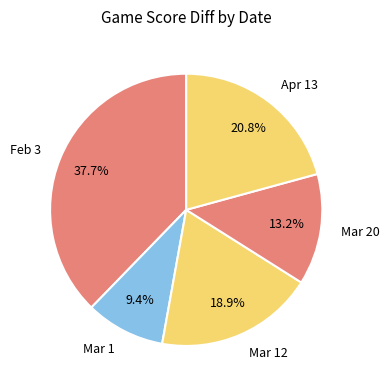

Does Mar 20 account for over 50% of the chart?

No